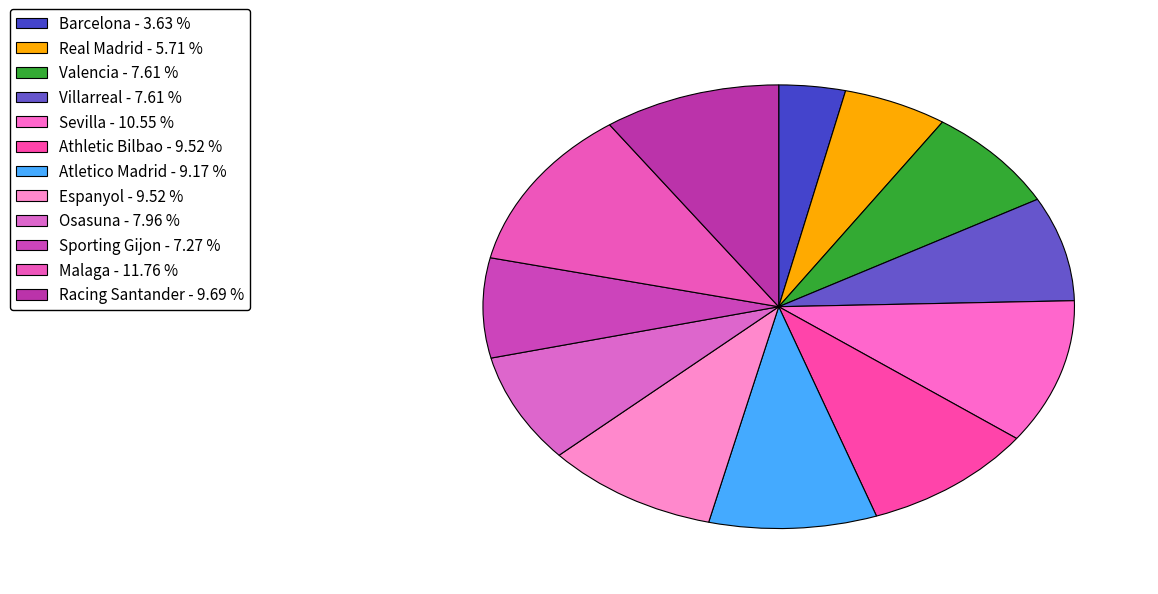

Which category has the biggest portion of the pie?

Malaga